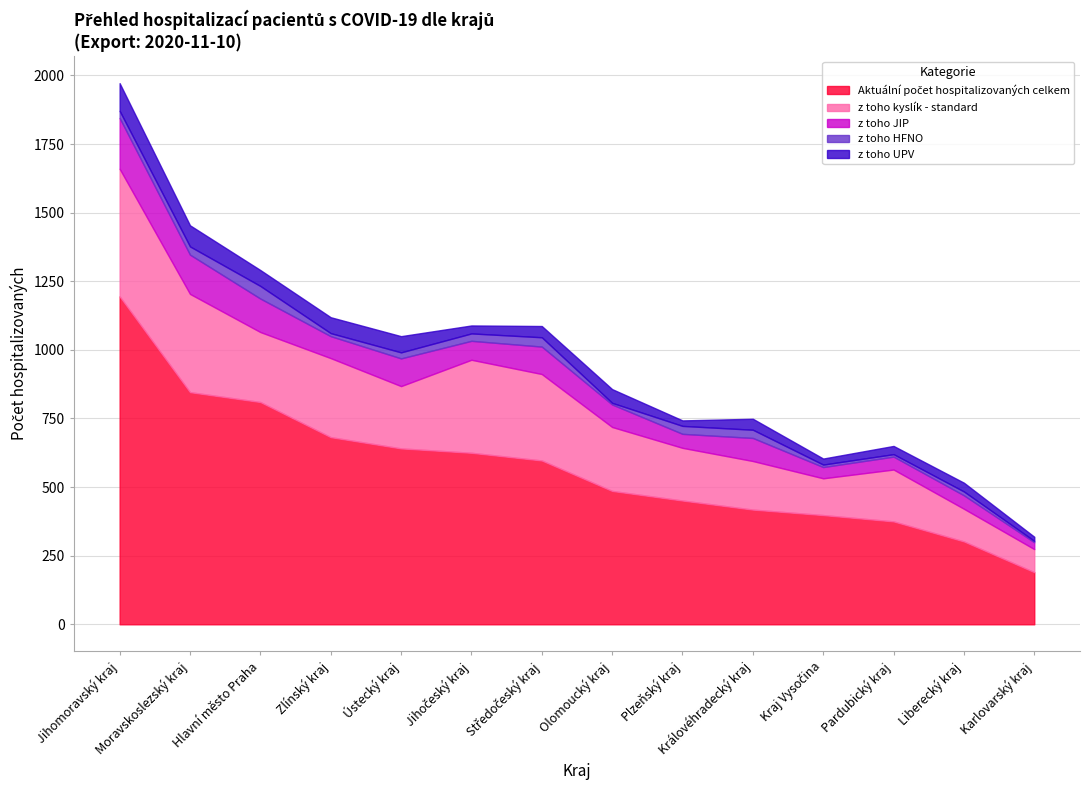

How many lines are shown in the chart?

5